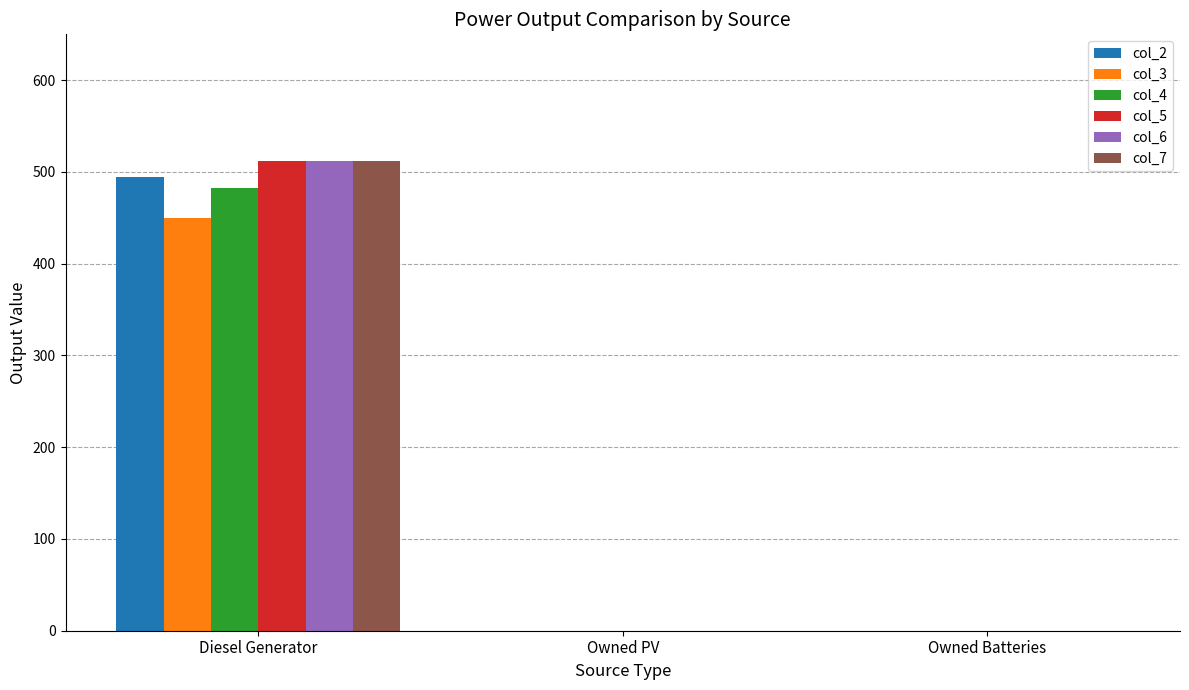

Count the col_2 values in the range 0 to 495.

3